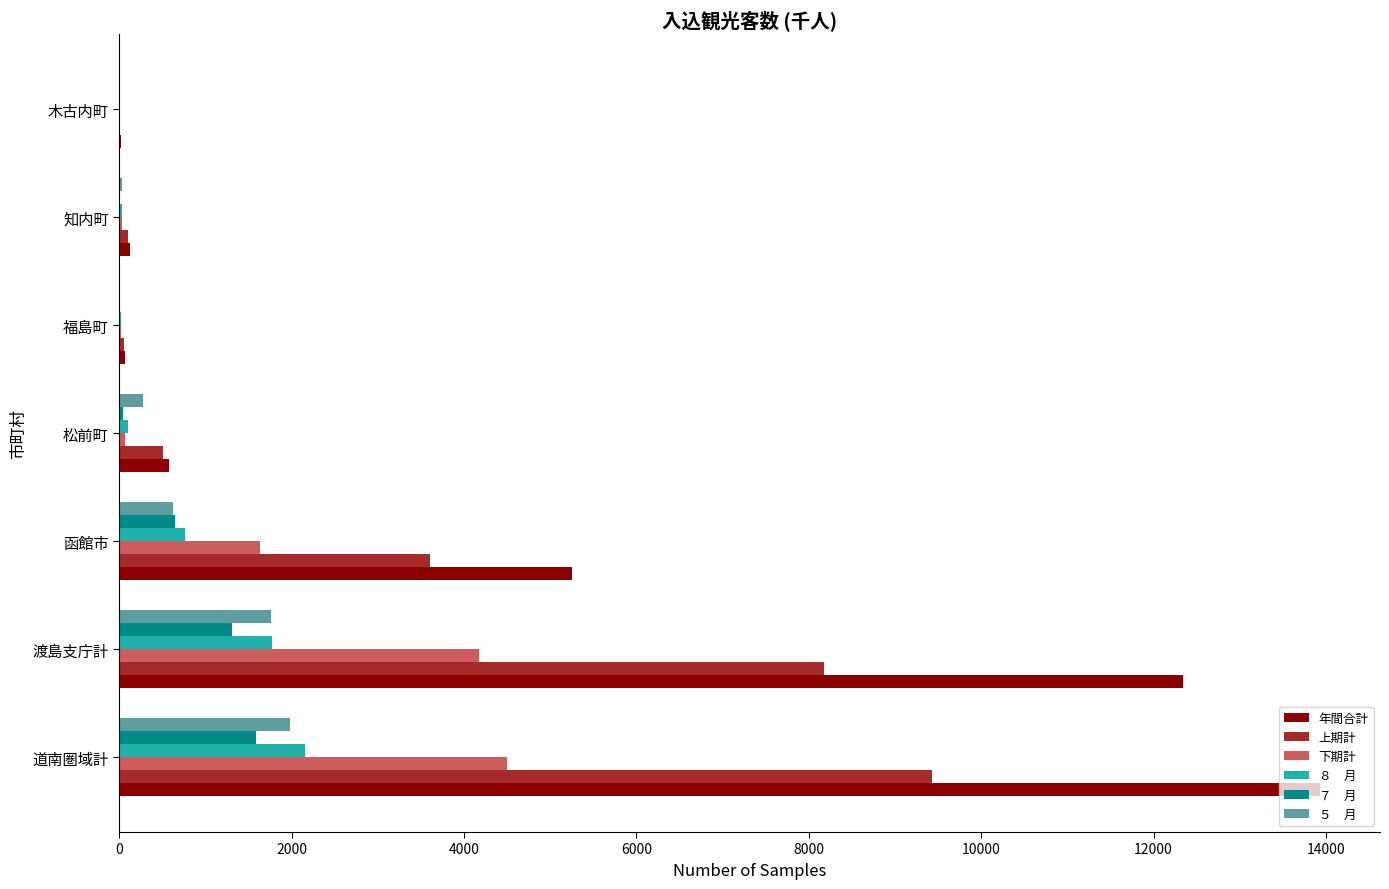

What is the maximum value shown in the chart?

13929.9